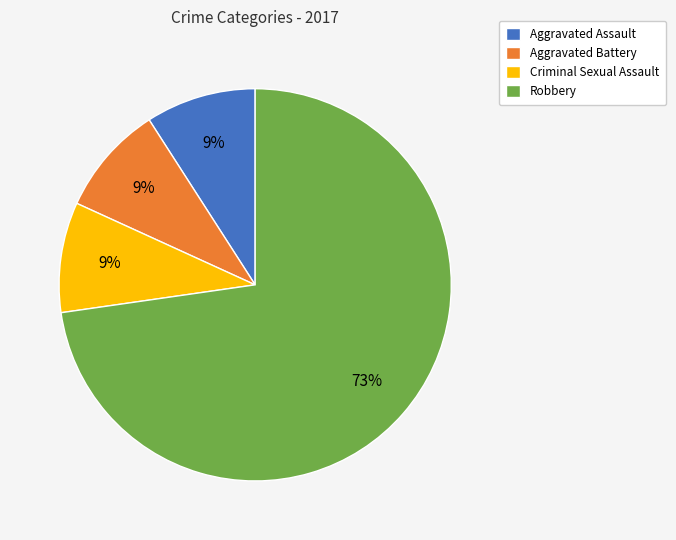

Does any single category account for the majority?

Yes